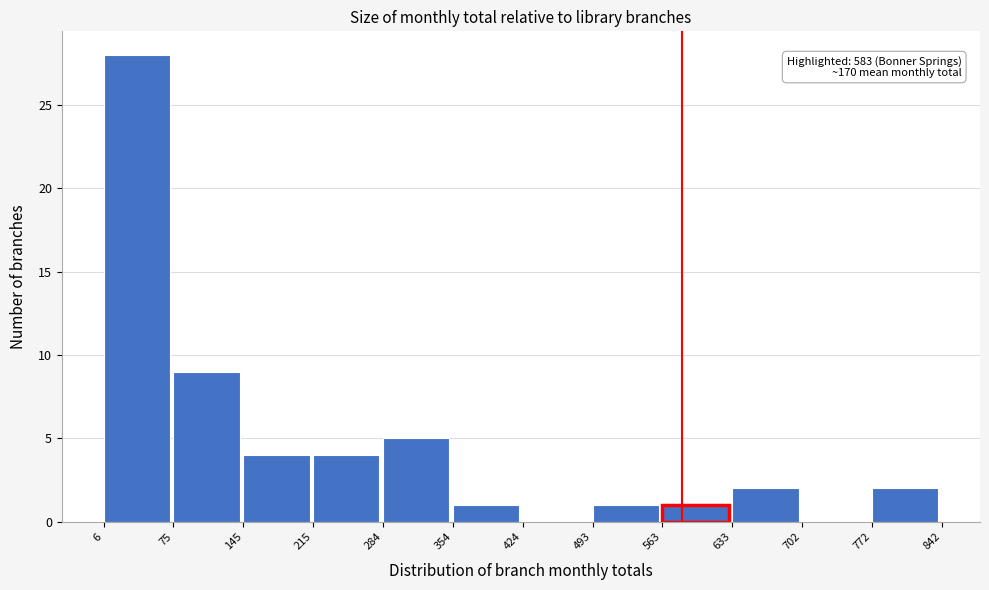

Over which range of the x-axis is the bar tallest?

6 to 75